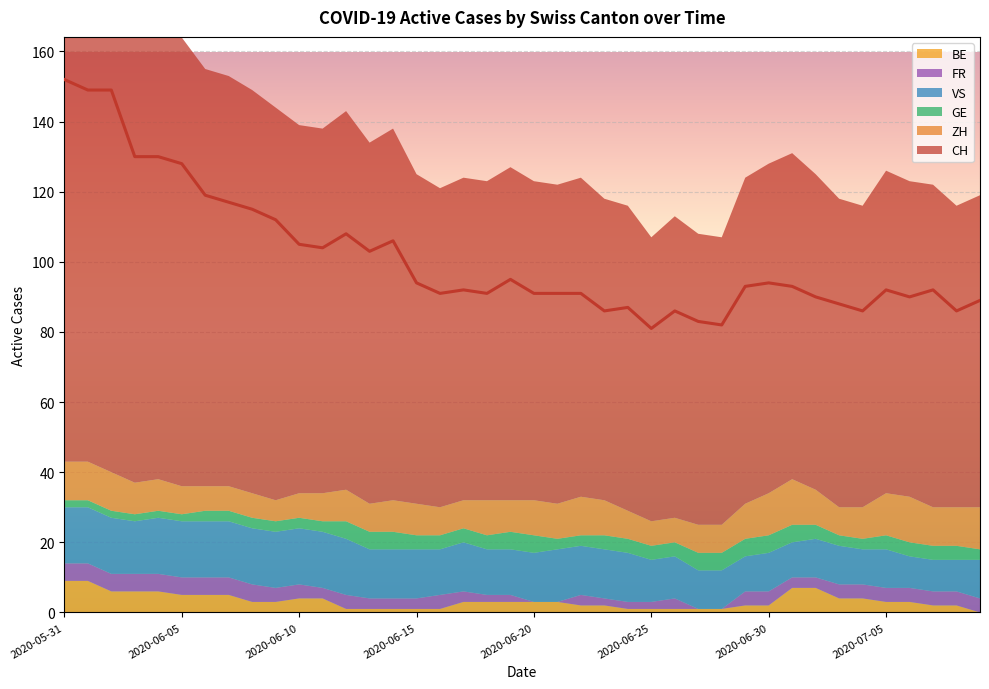

Is it true that GE equals 2 at 2020-06-01?

True